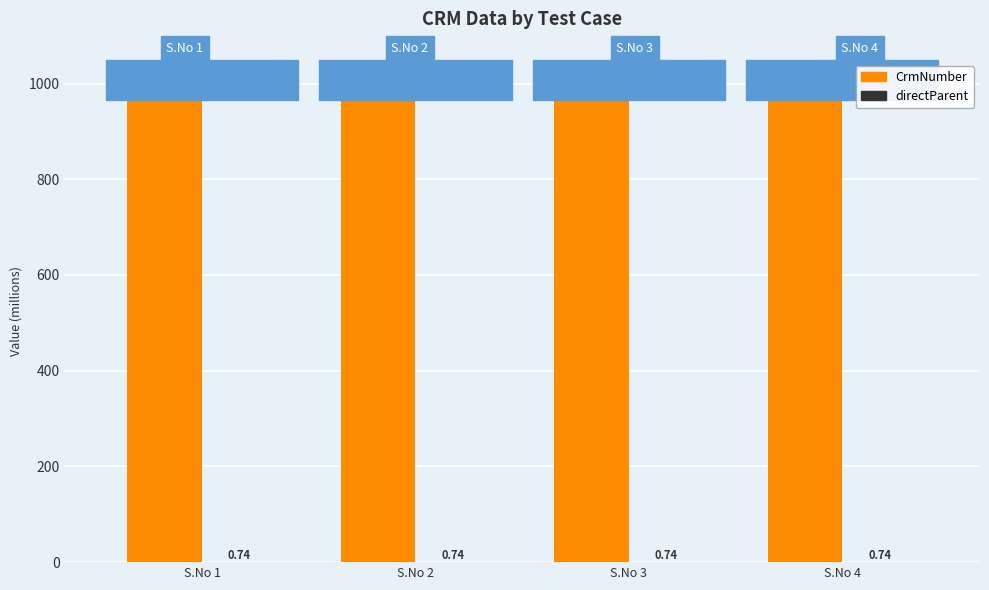

At which label is CrmNumber closest to 1000?

S.No 3